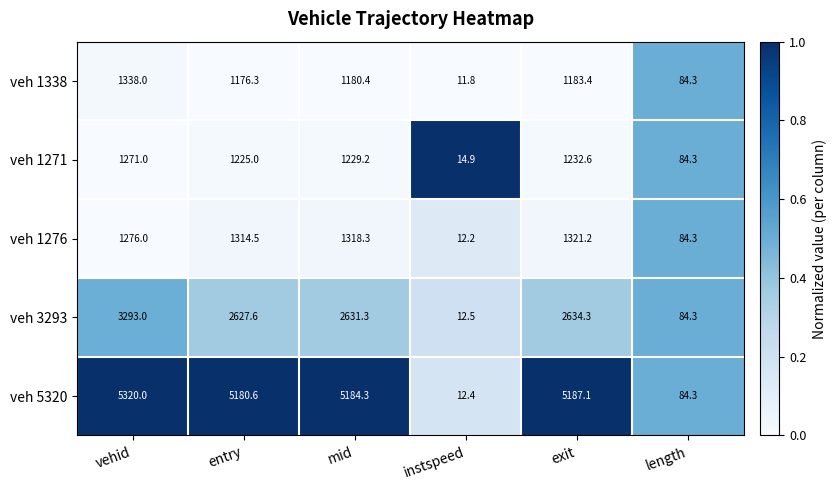

Reading left to right, what are all the values shown in this chart?

veh 1338: vehid=1338.0	entry=1176.3	mid=1180.4	instspeed=11.8	exit=1183.4	length=84.3
veh 1271: vehid=1271.0	entry=1225.0	mid=1229.2	instspeed=14.9	exit=1232.6	length=84.3
veh 1276: vehid=1276.0	entry=1314.5	mid=1318.3	instspeed=12.2	exit=1321.2	length=84.3
veh 3293: vehid=3293.0	entry=2627.6	mid=2631.3	instspeed=12.5	exit=2634.3	length=84.3
veh 5320: vehid=5320.0	entry=5180.6	mid=5184.3	instspeed=12.4	exit=5187.1	length=84.3